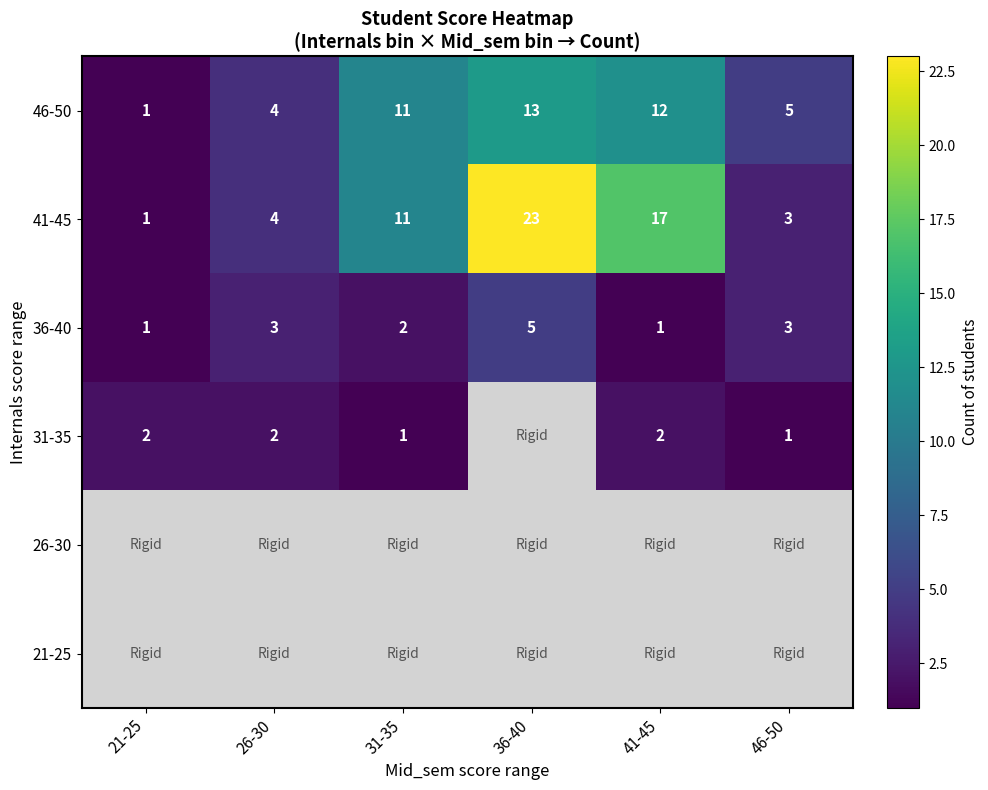

The value of 46-50 at 21-25 is 1. True or false?

False